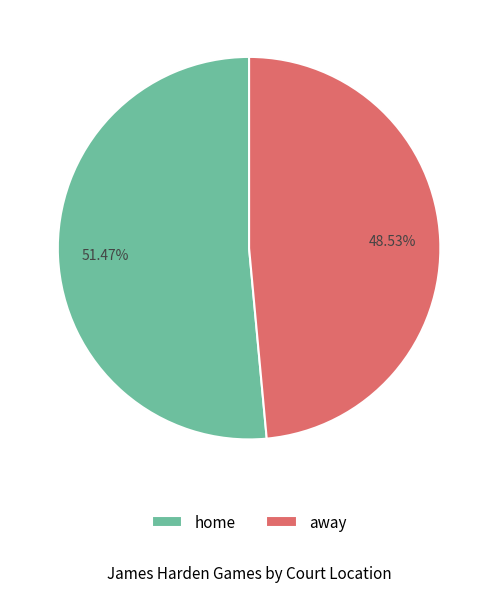

Is there a majority slice in this chart?

Yes